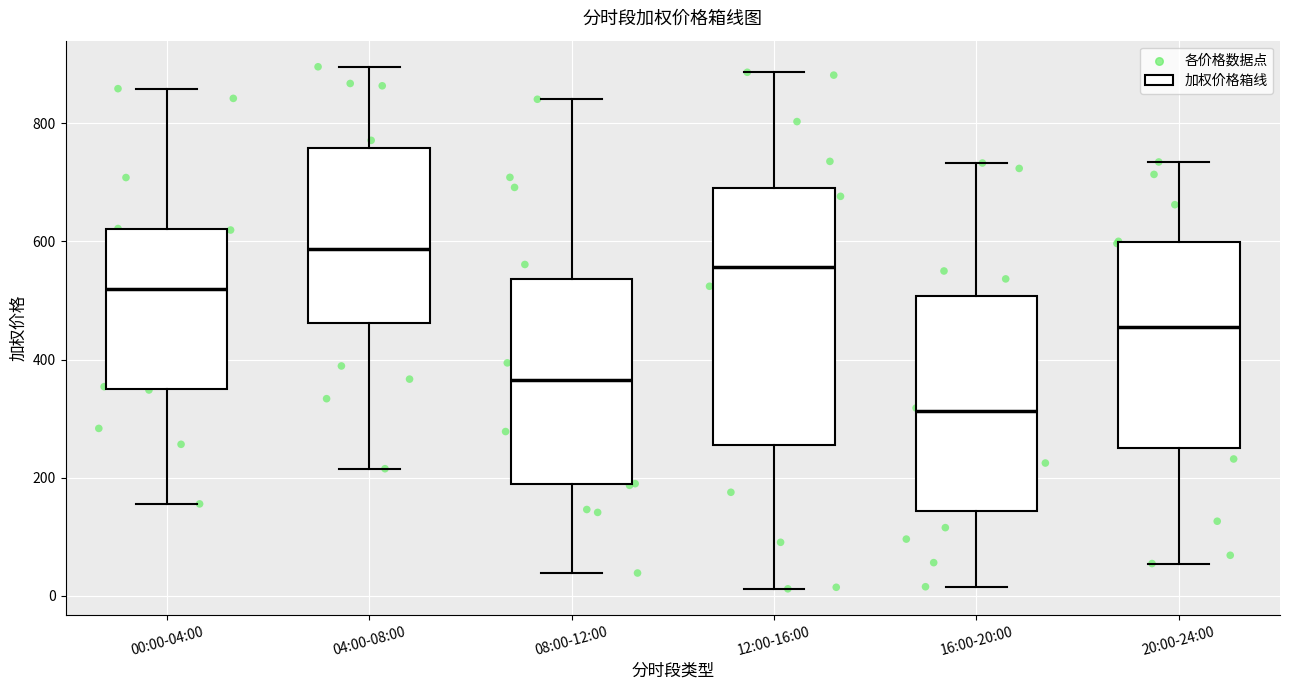

Which box has the highest median line?

04:00-08:00